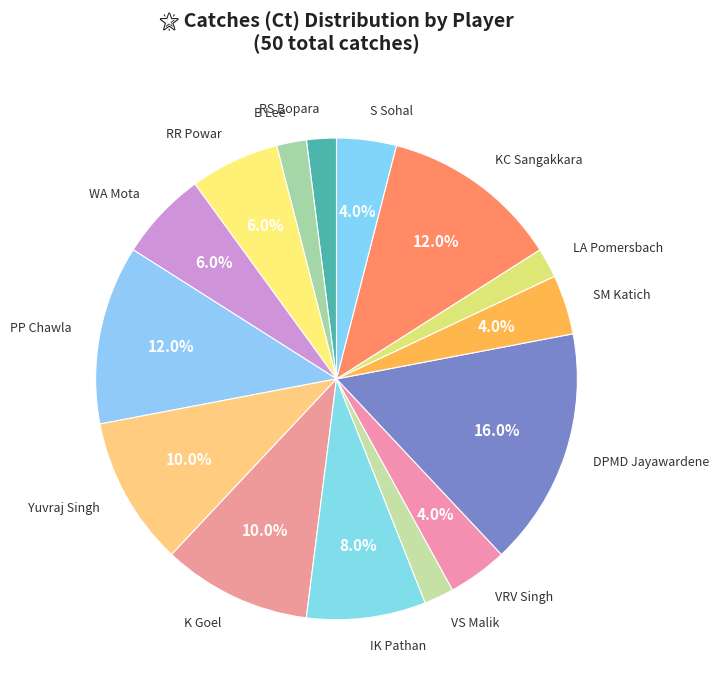

Which slice is the largest?

DPMD Jayawardene